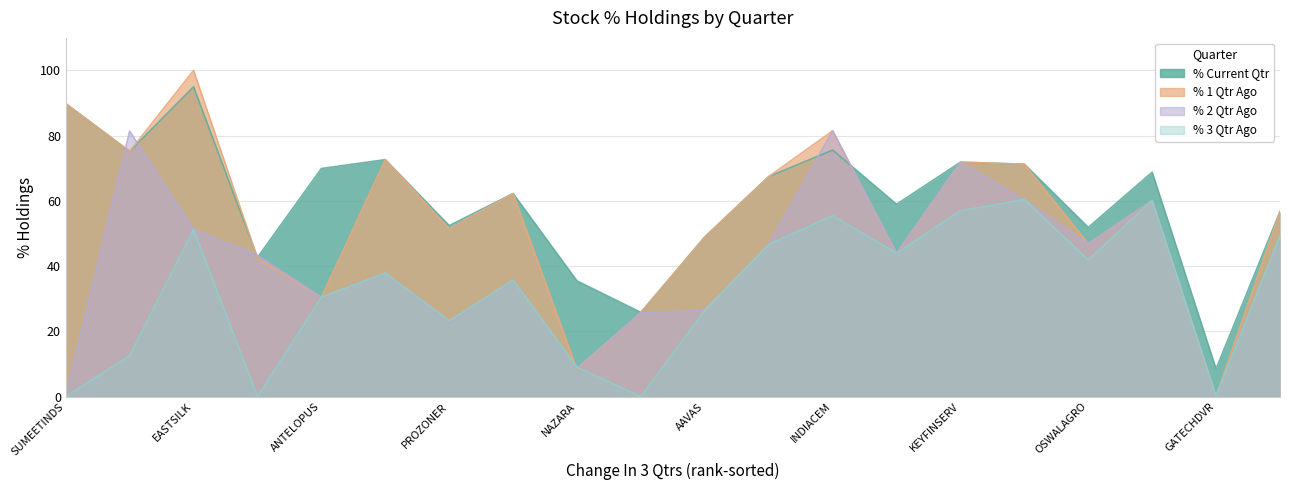

How many interior local peaks does the % 1 Qtr Ago series have?

6